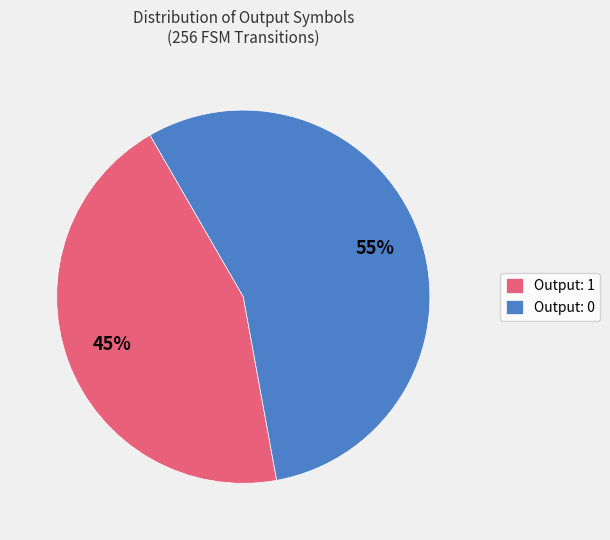

Rank the categories by value from lowest to highest.

Output: 1, Output: 0